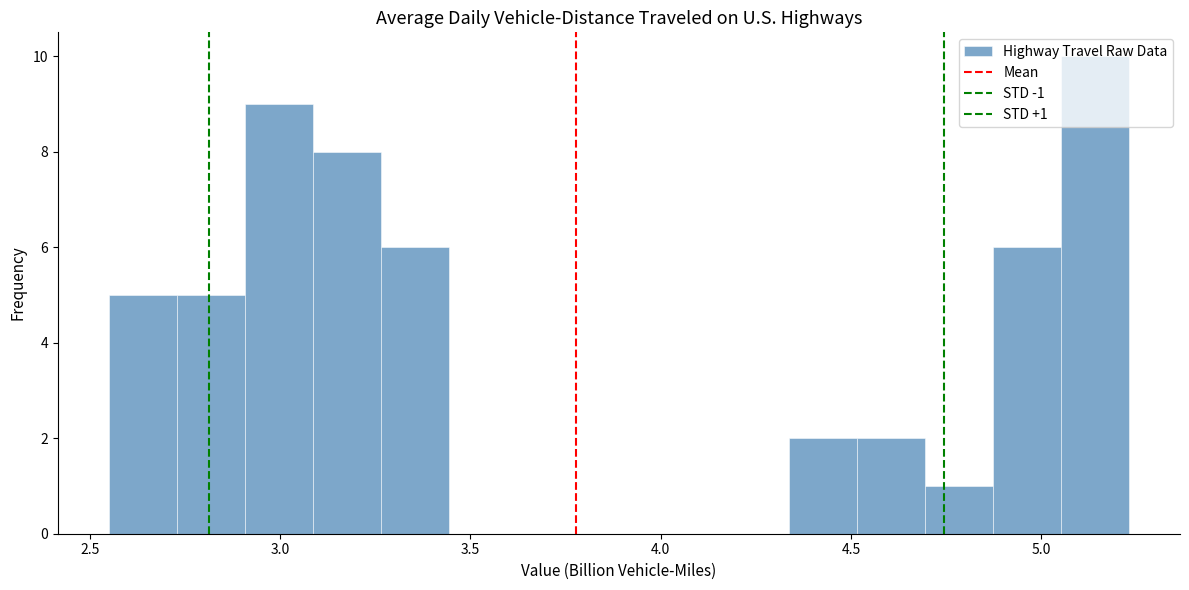

Read against the x-axis, roughly where is the centre of the tallest bar?

5.15